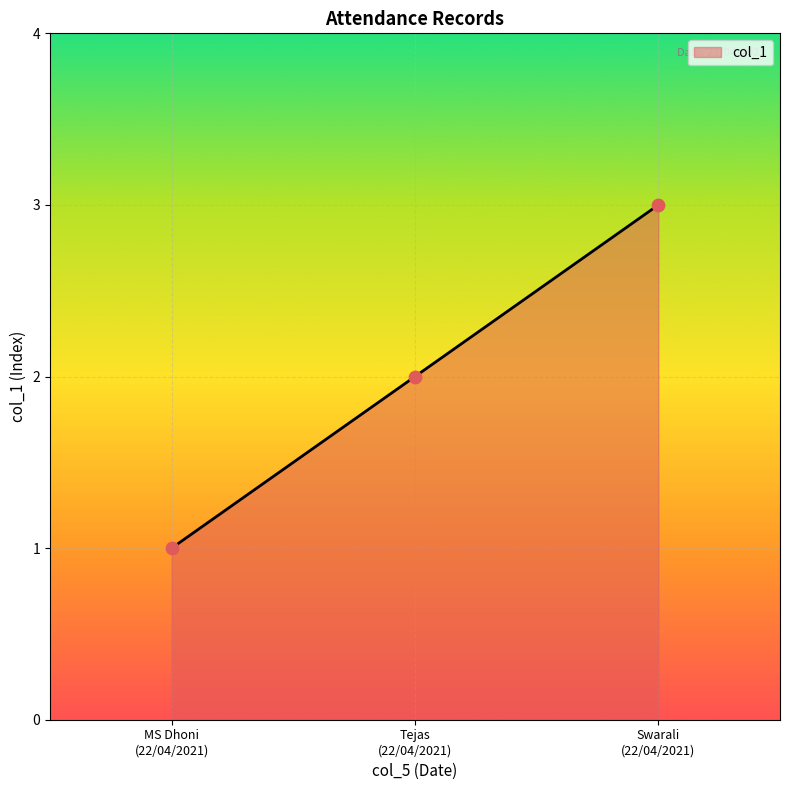

What is the sum of all values?

6